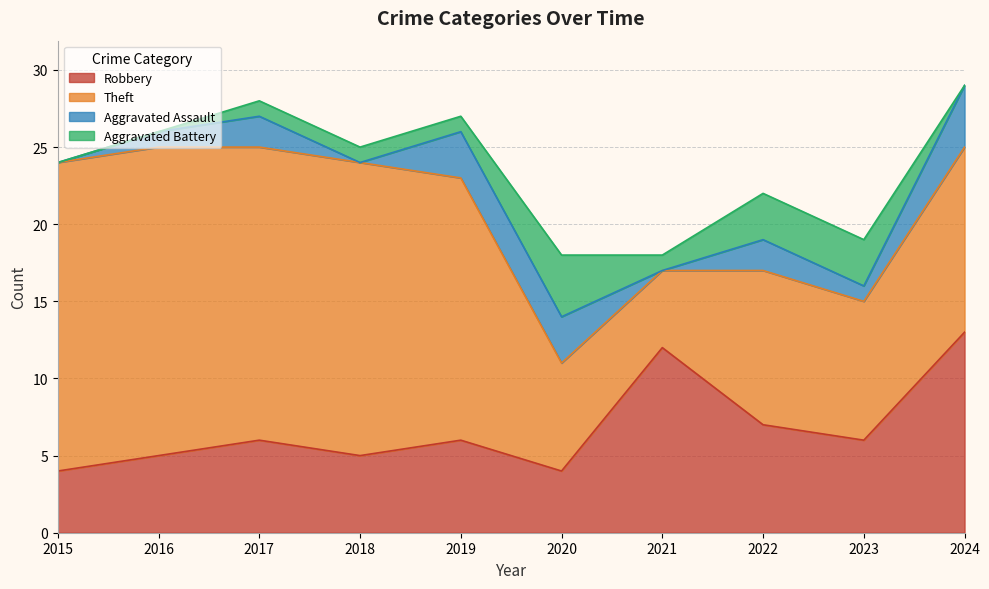

Which has a higher value, 2022 or 2017?

2022